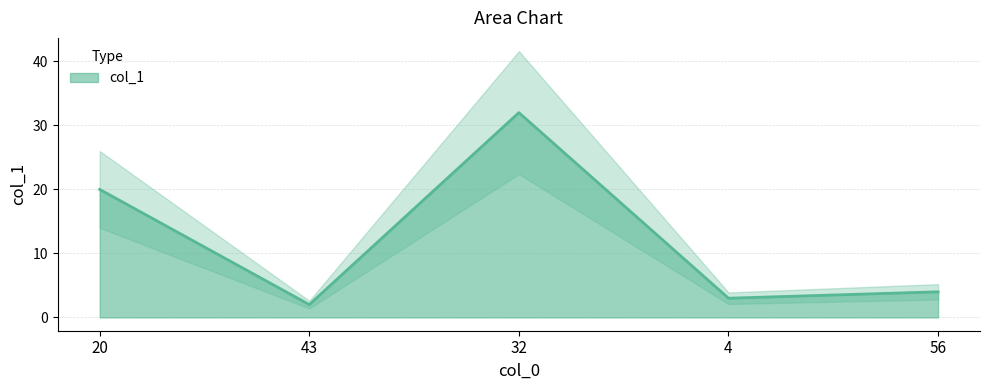

Where is the first local maximum?

32